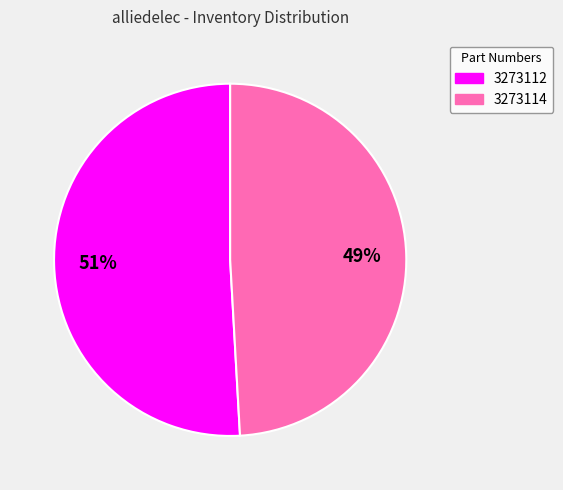

To the nearest percent, what is the difference between the largest and smallest slice percentages?

2%